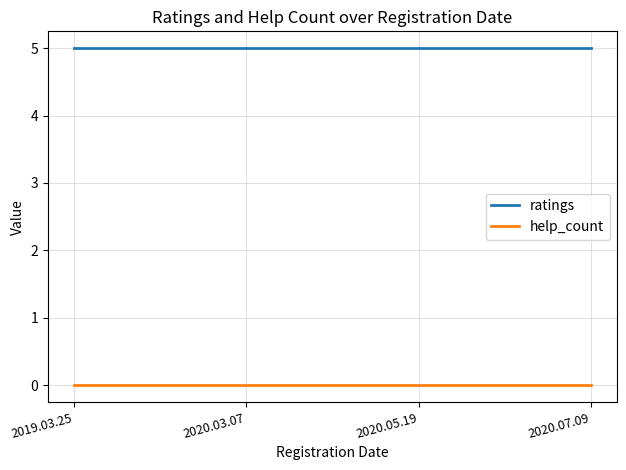

What is the sum of the ratings values at 2020.07.09 and 2019.03.25?

10